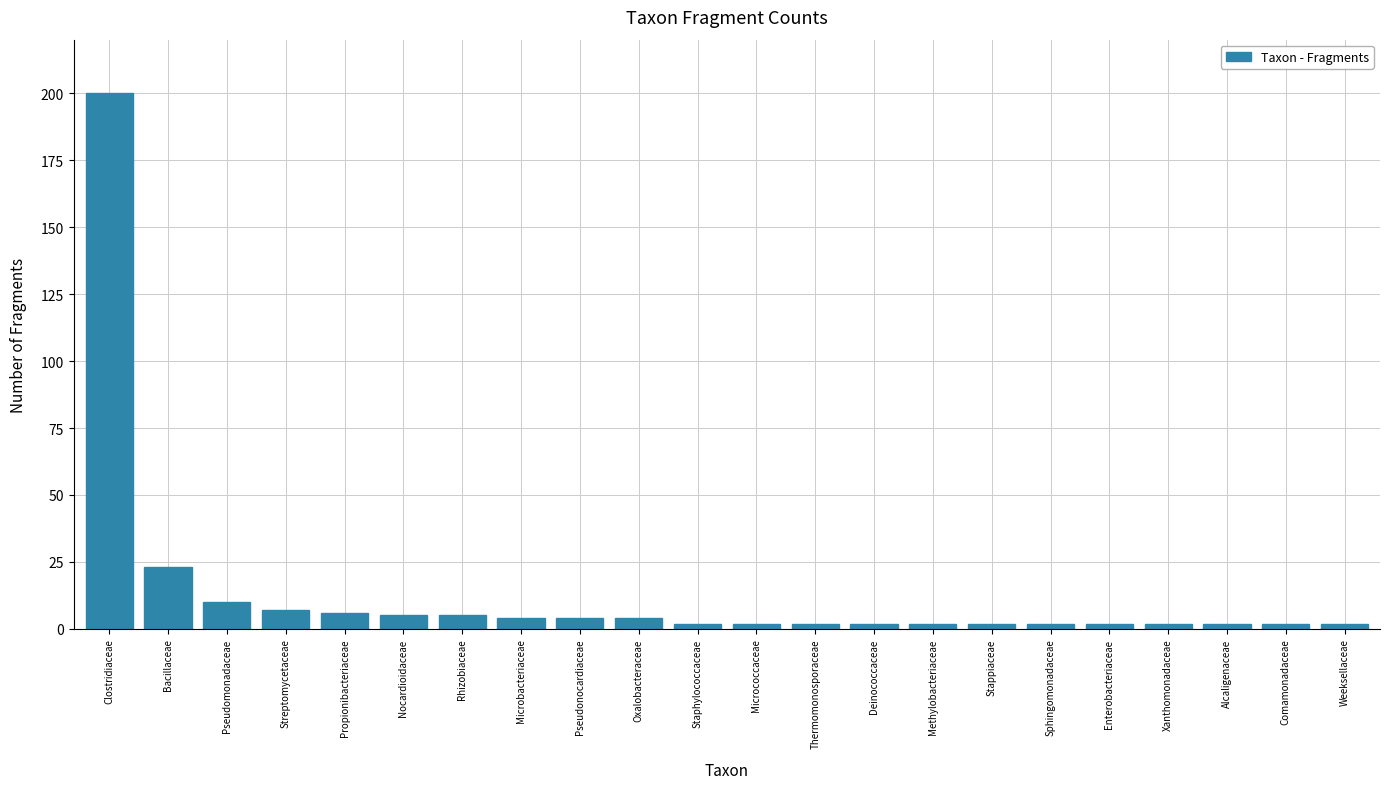

How many bars are there in total?

22